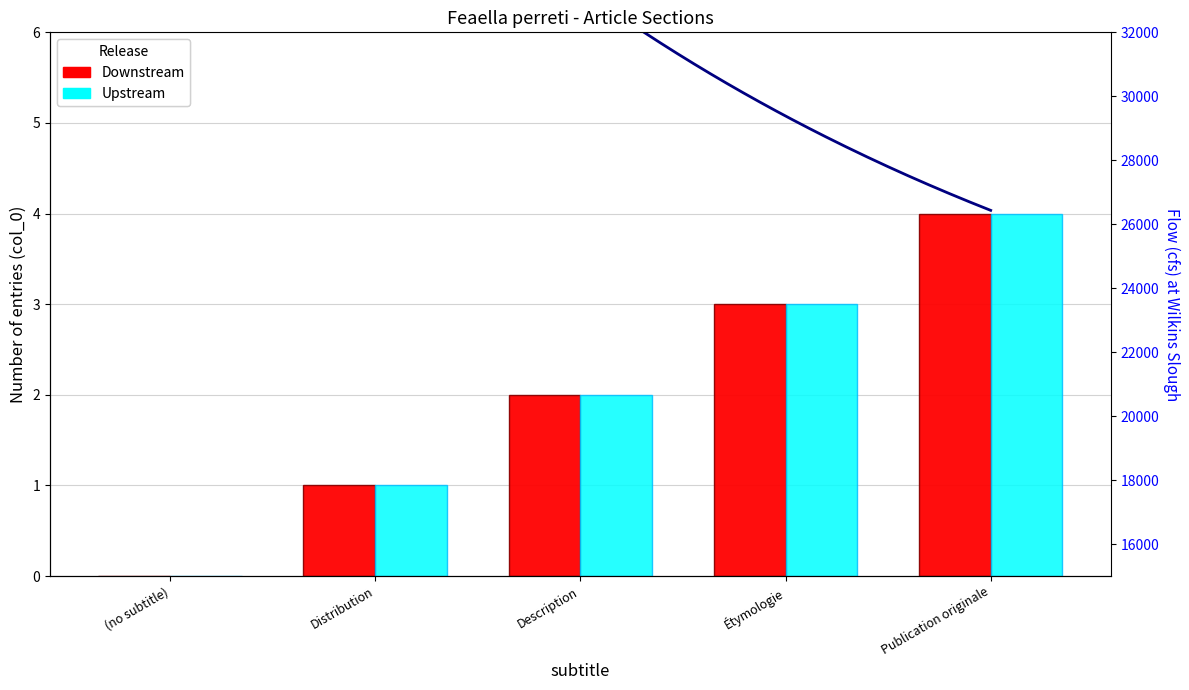

What position from the right is (no subtitle)?

5